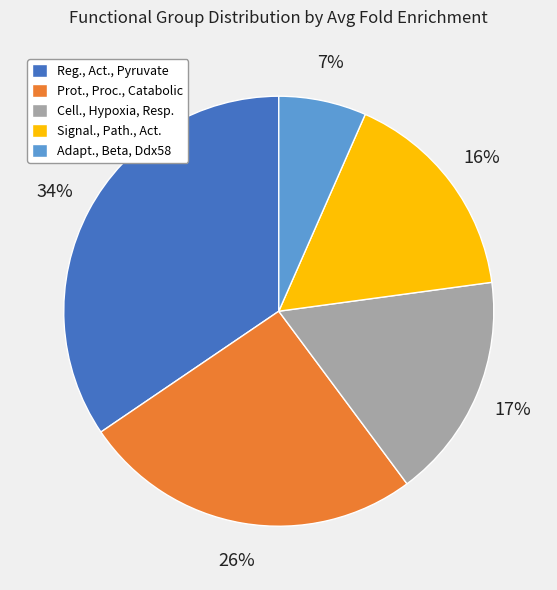

Which category has the smallest portion of the pie?

Adapt., Beta, Ddx58